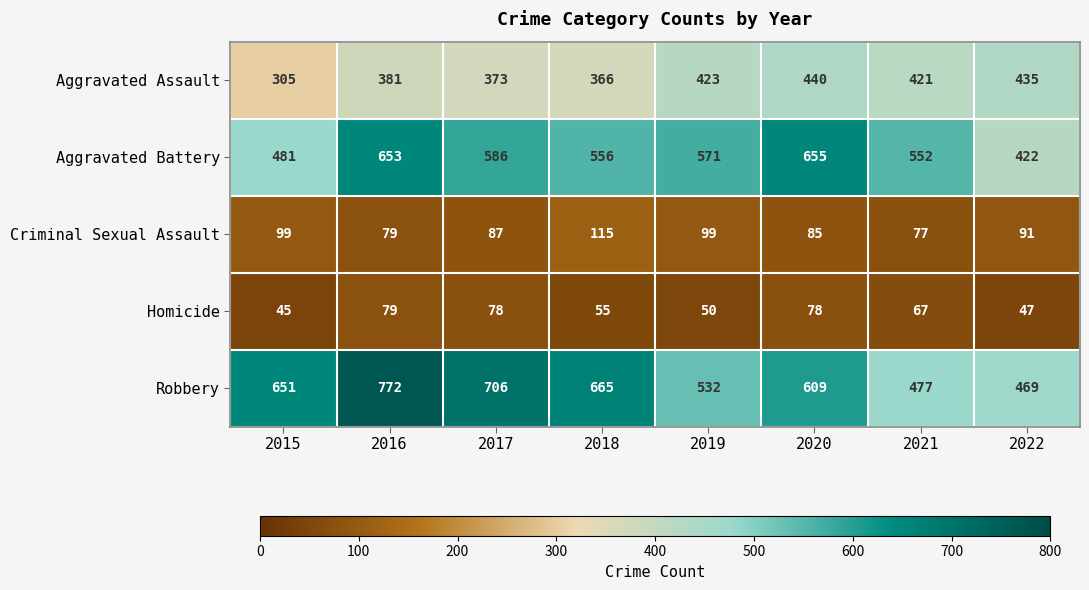

The Robbery series shows 726 at 2019. True or false?

False